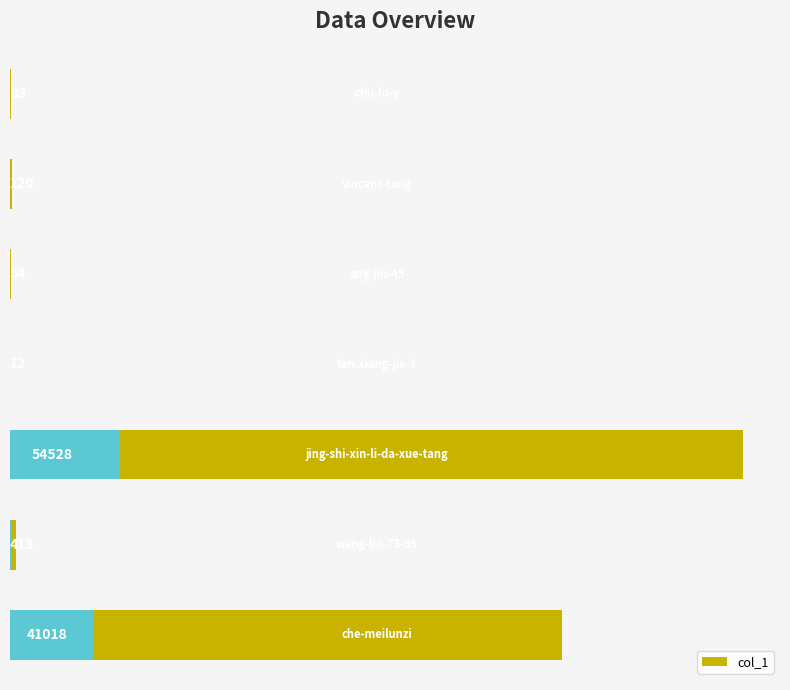

List the labels in order of value, largest first.

4, 6, 5, 1, 0, 2, 3